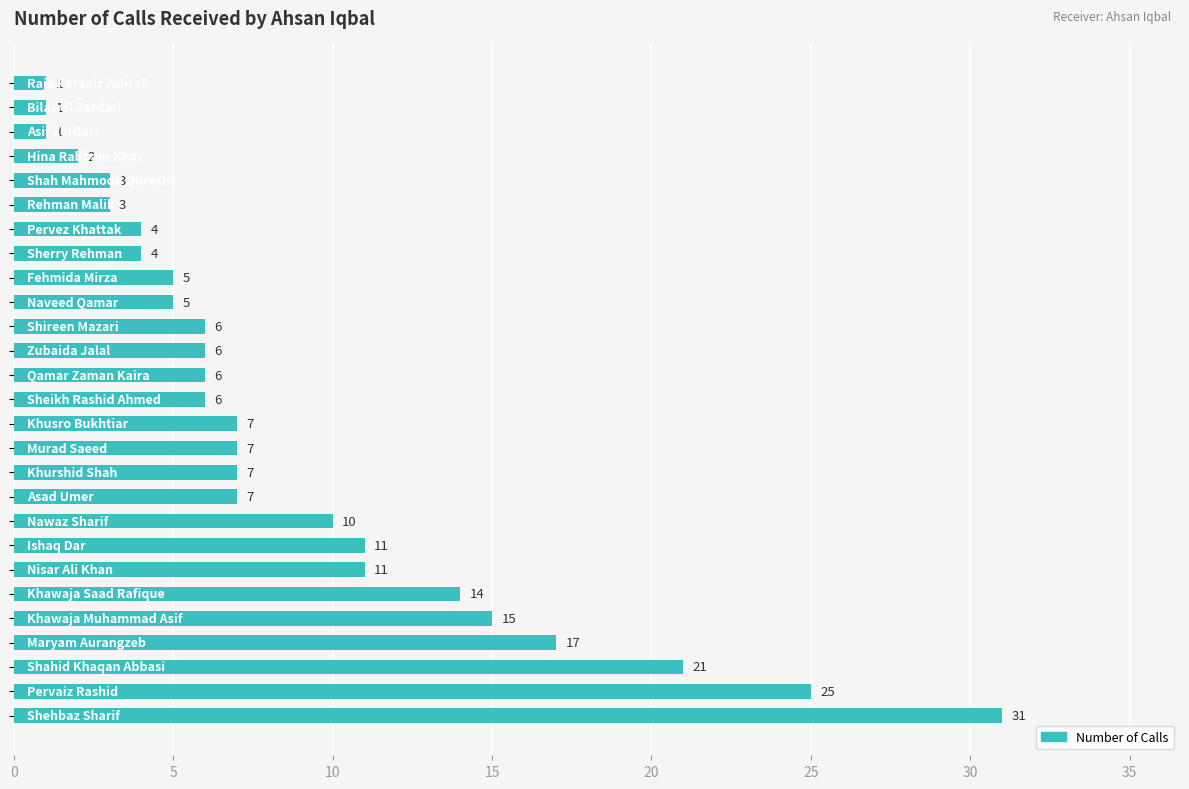

What is the maximum value shown in the chart?

31